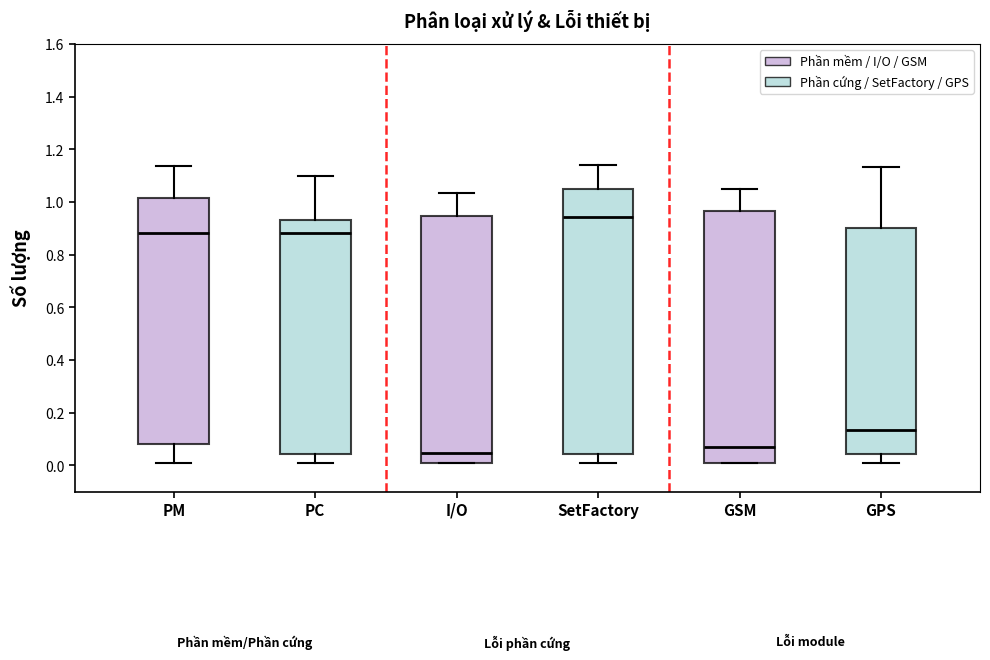

Reading left to right, read every box against the y-axis: the position of its median line, the range the box covers, and the ends of its whiskers. The values are not printed on the chart, so give them approximately, as read against the axis.

PM: median 0.88, box 0.08 to 1.02, whiskers 0.02 to 1.14
PC: median 0.88, box 0.04 to 0.94, whiskers 0.02 to 1.10
I/O: median 0.04, box 0.02 to 0.94, whiskers 0.02 to 1.04
SetFactory: median 0.94, box 0.04 to 1.04, whiskers 0.02 to 1.14
GSM: median 0.06, box 0.02 to 0.96, whiskers 0.02 to 1.04
GPS: median 0.14, box 0.04 to 0.90, whiskers 0.02 to 1.14